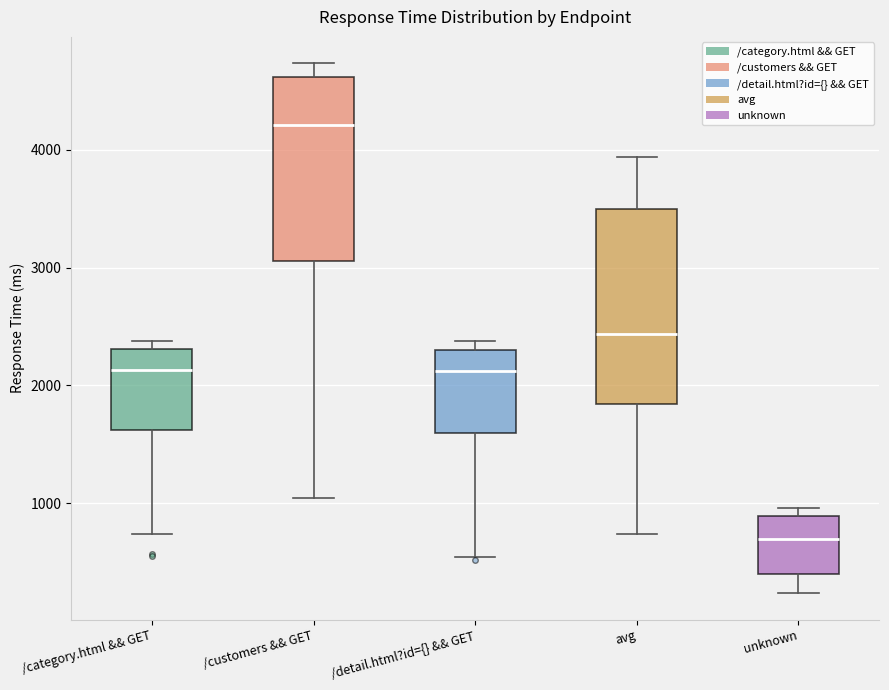

Where does the lower whisker of the box for unknown end on the y-axis? The values are not printed on the chart, so give them approximately, as read against the axis.

200